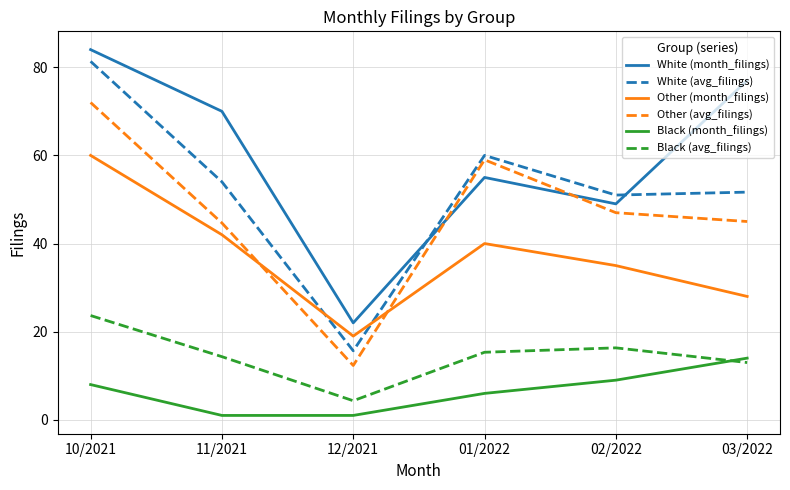

Does the chart display data point markers on the line(s)?

No